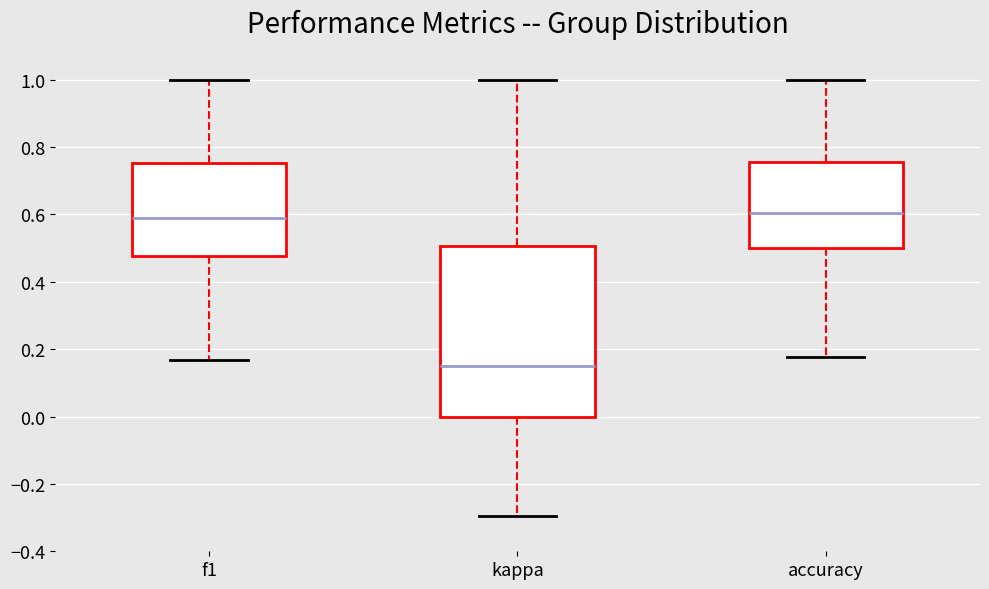

Reading left to right, read every box against the y-axis: the position of its median line, the range the box covers, and the ends of its whiskers. The values are not printed on the chart, so give them approximately, as read against the axis.

f1: median 0.60, box 0.48 to 0.76, whiskers 0.16 to 1.00
kappa: median 0.16, box 0.00 to 0.50, whiskers -0.30 to 1.00
accuracy: median 0.60, box 0.50 to 0.76, whiskers 0.18 to 1.00